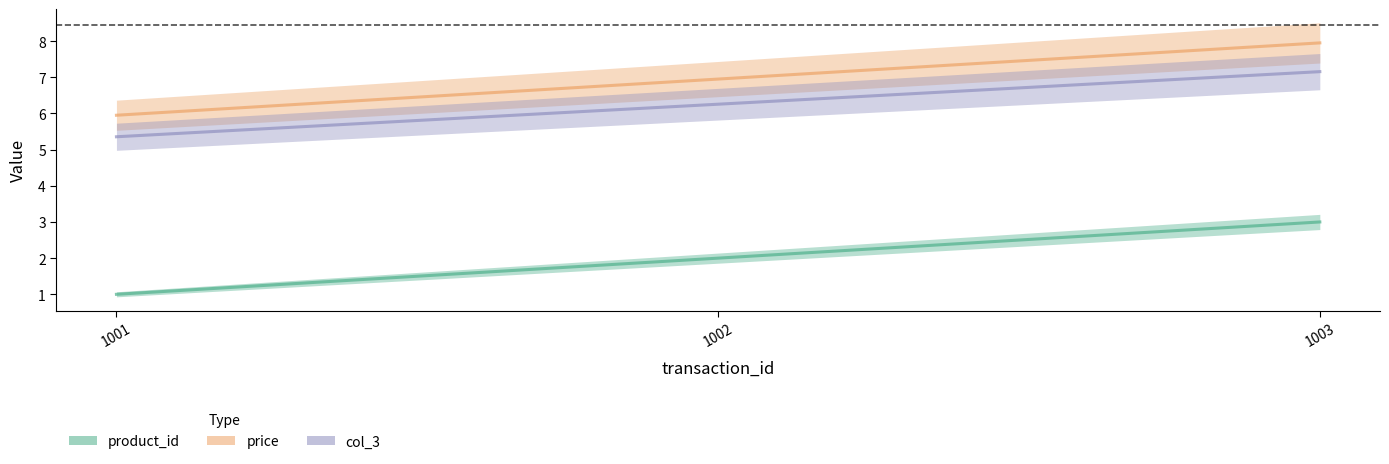

Between 1002 and 1001, which is larger?

1002